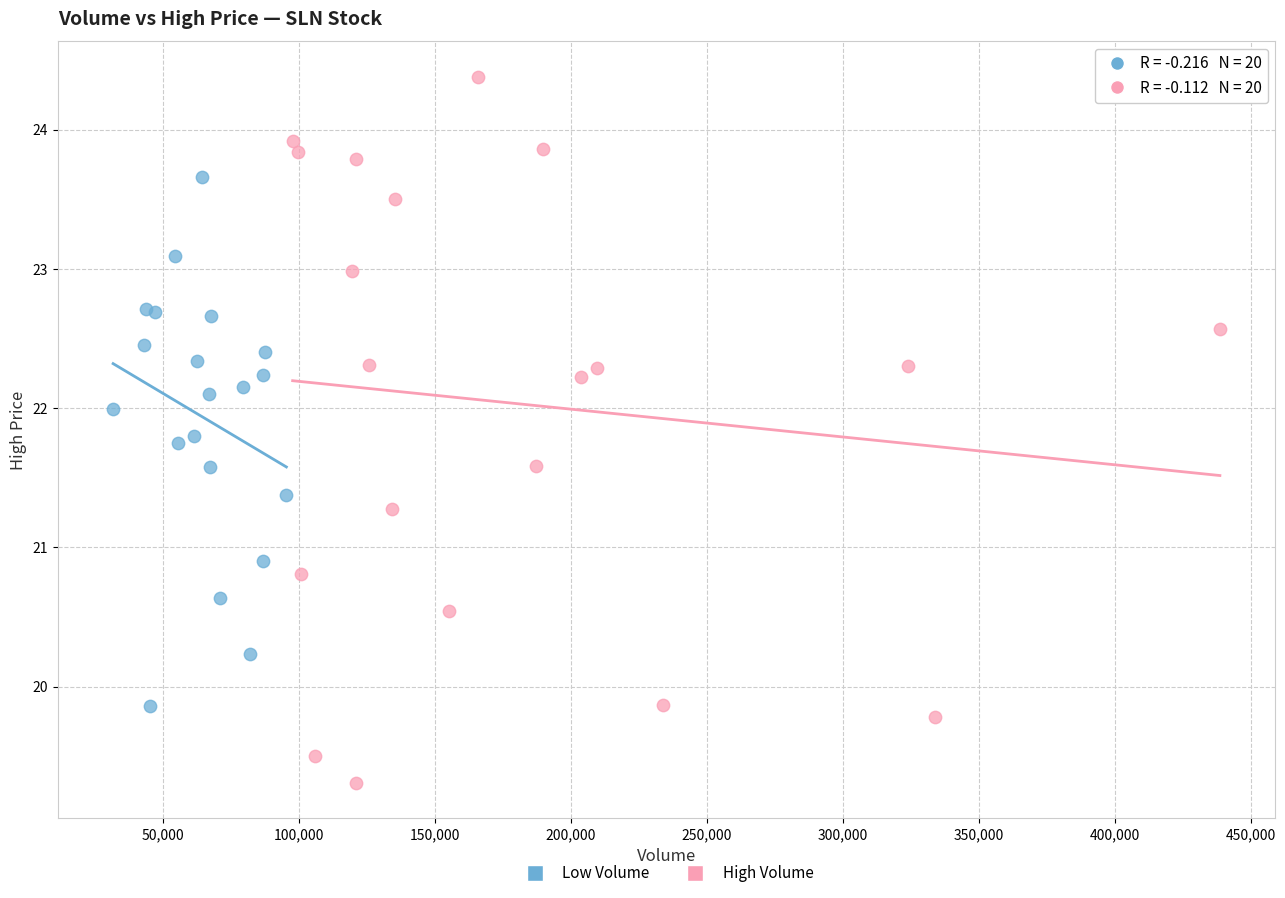

Which series reaches the maximum Y coordinate?

High Volume